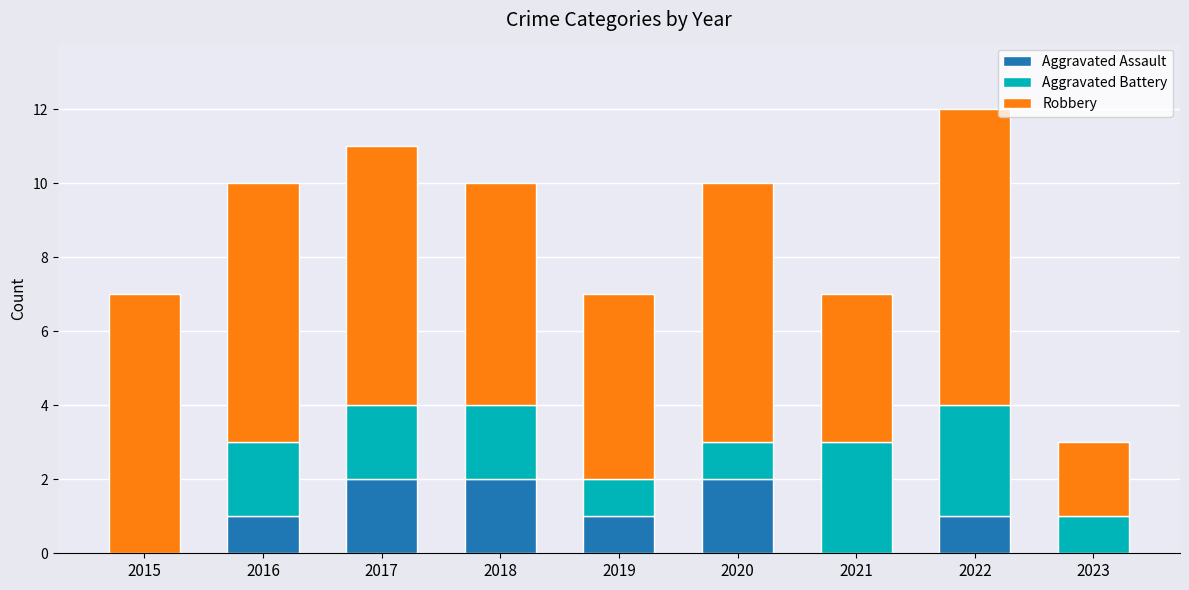

What is the sum of all Aggravated Assault values?

9